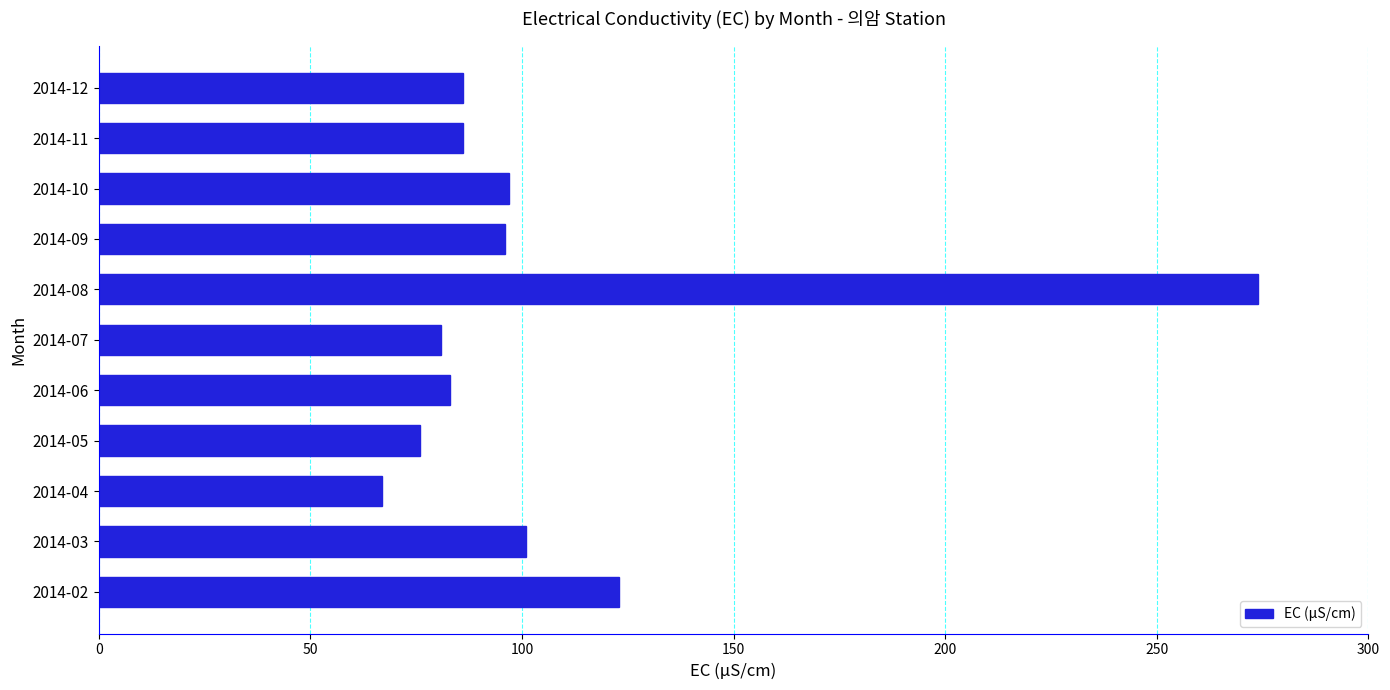

Where is the data nearest to the value 170?

2014-02